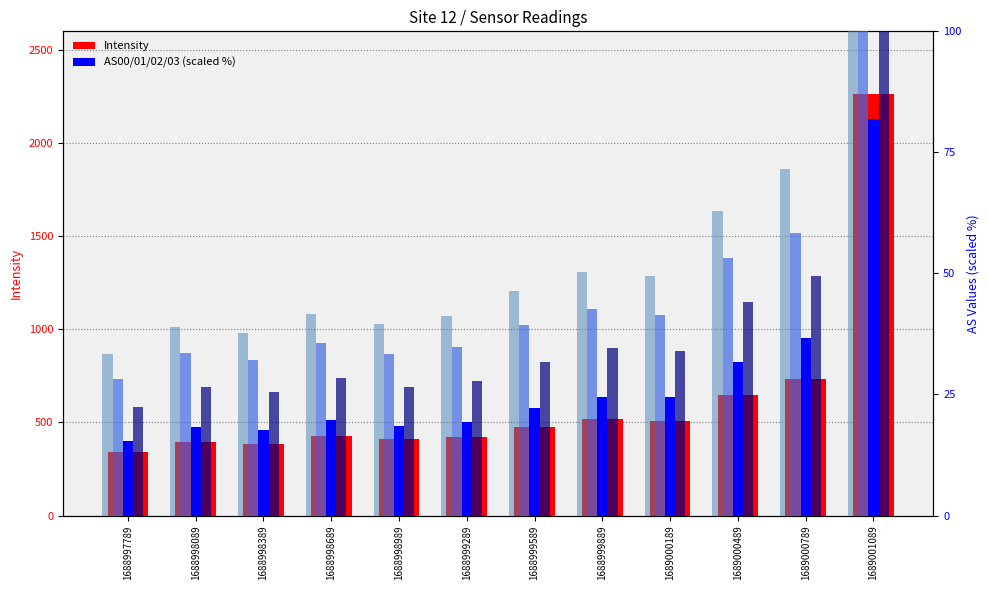

How many bars are there in total?

60